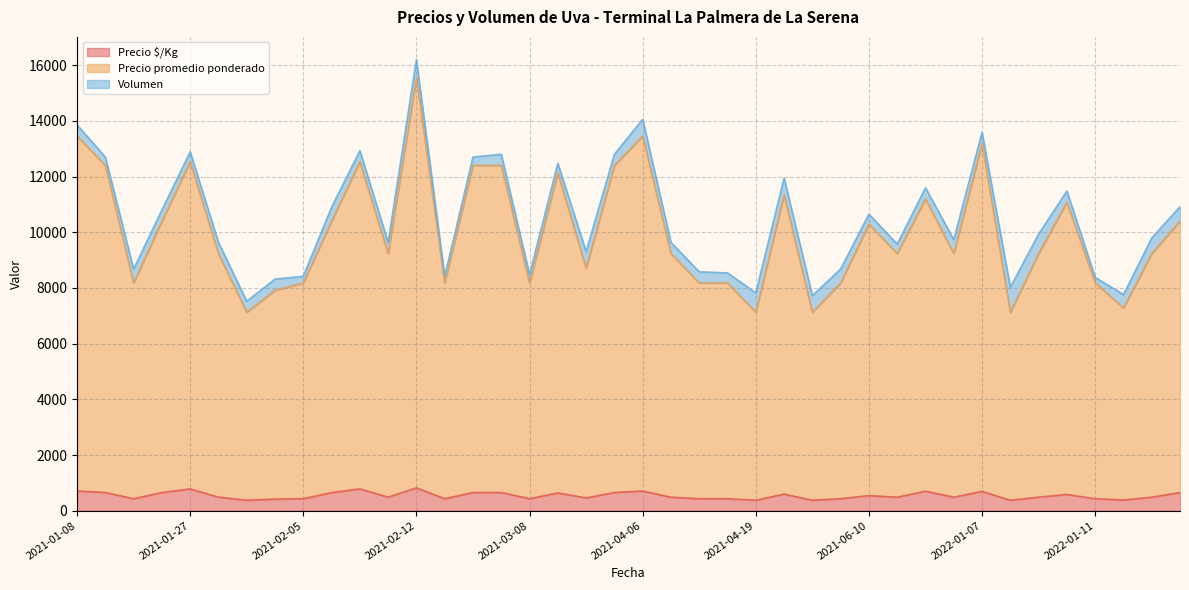

At which category is the sum across all series the highest?

2021-02-12